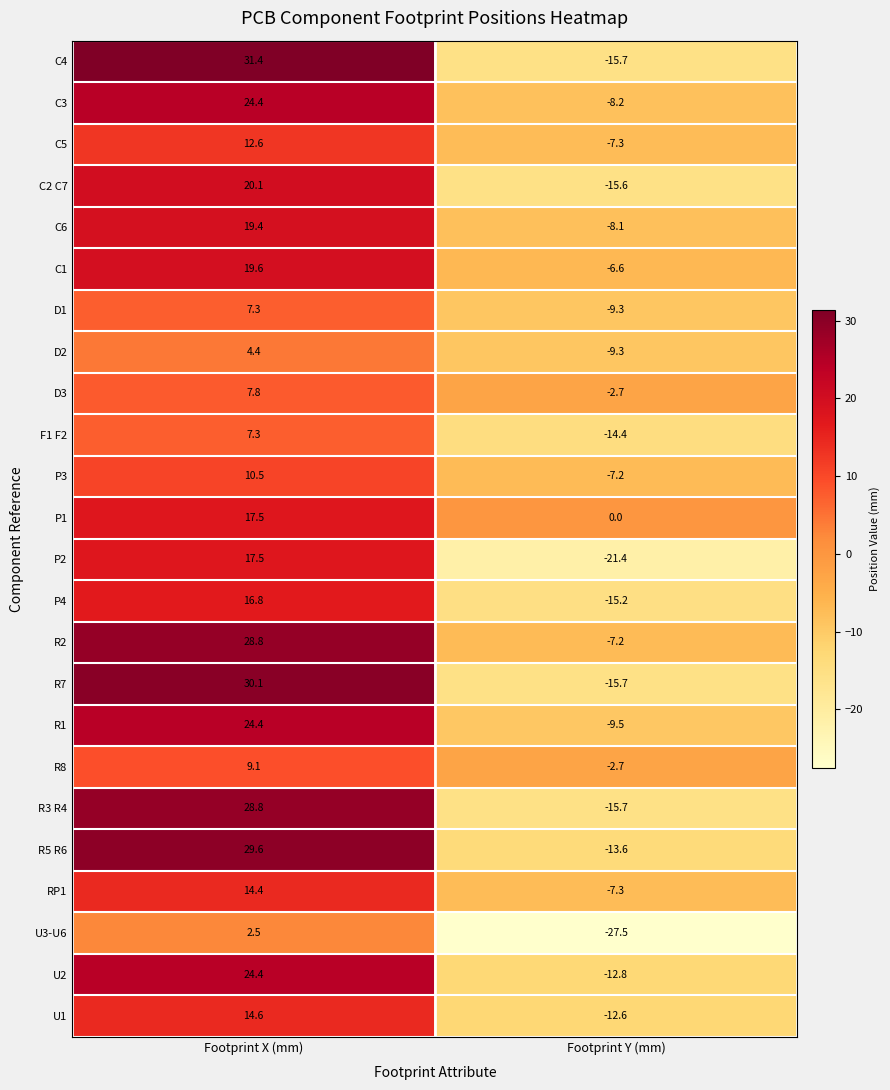

How many negative values does the C5 series have?

1